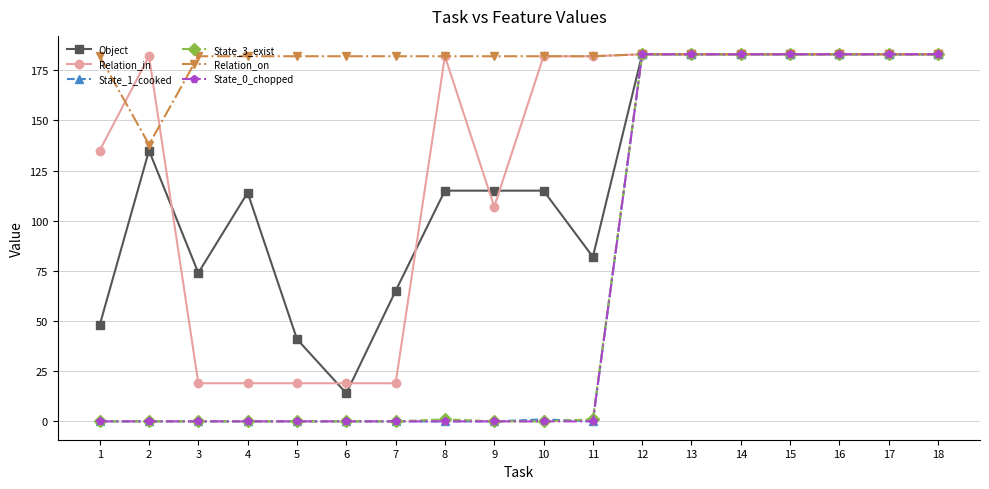

What is the difference between the highest and lowest values at 3?

182